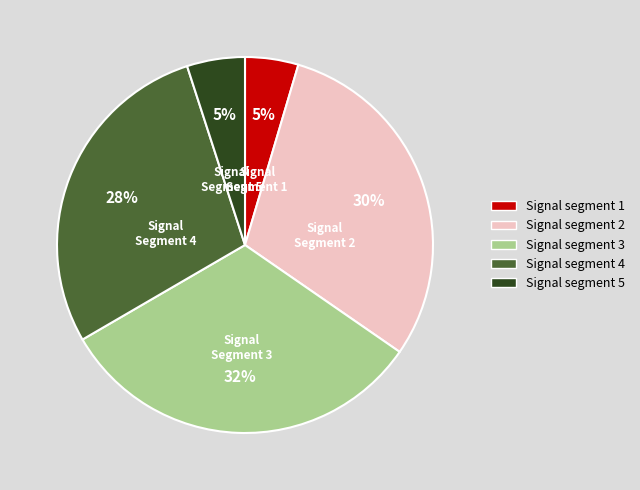

True or false: Signal Segment 2 accounts for 30% of the total.

True